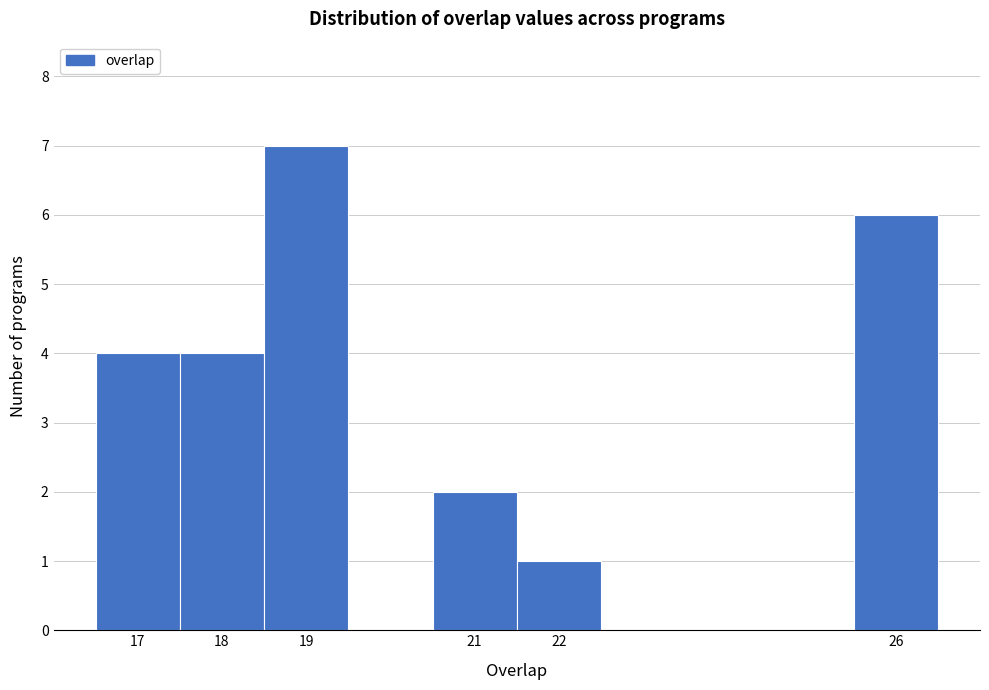

What is the height of the bar covering 20.5 to 21.5 on the x-axis? The values are not printed on the chart, so give them approximately, as read against the axis.

2